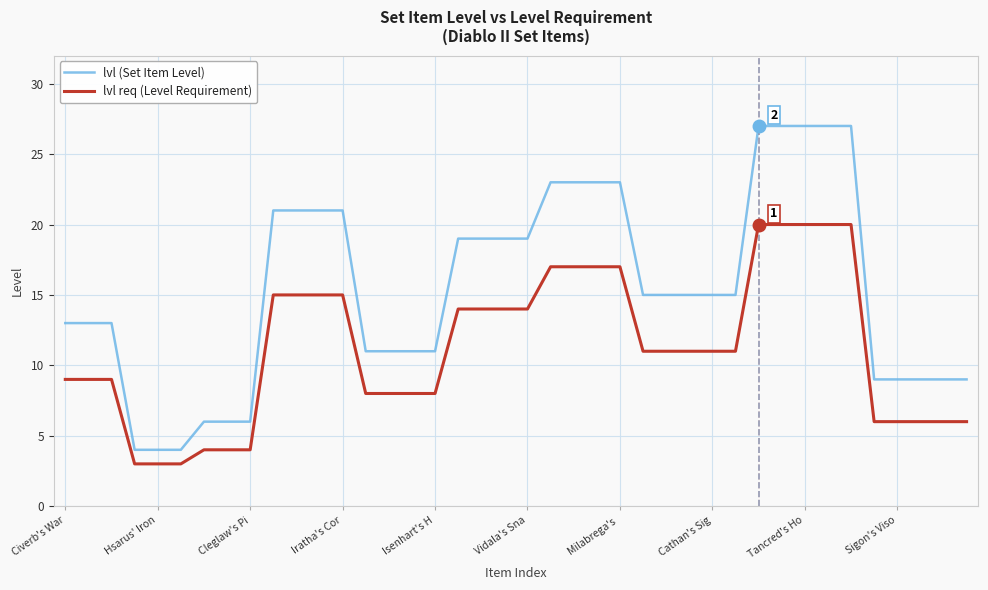

True or false: lvl (Set Item Level) and lvl req (Level Requirement) intersect in this chart.

False